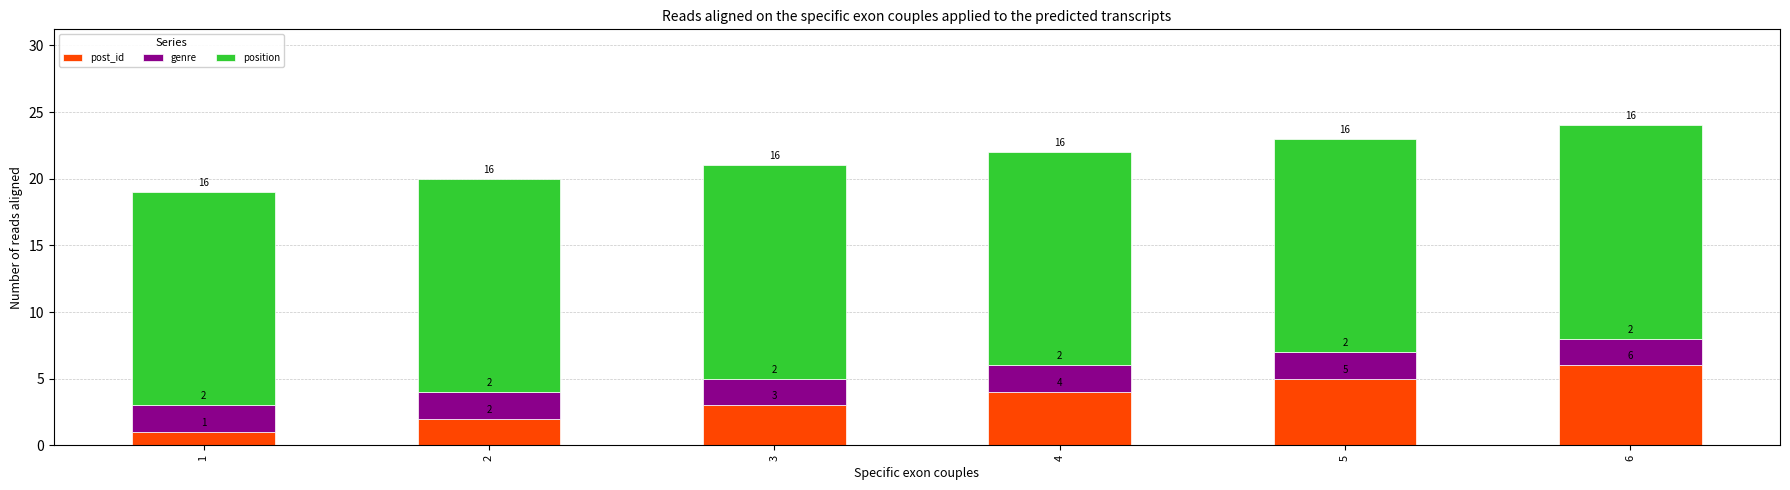

What are all the series names shown in the legend?

post_id, genre, position